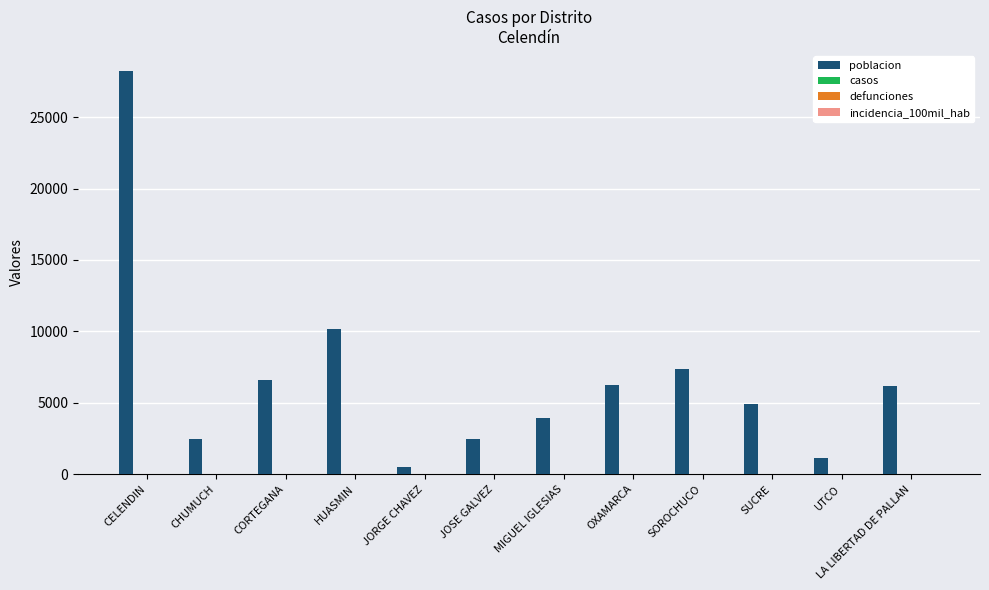

What is the maximum value shown in the chart?

28230